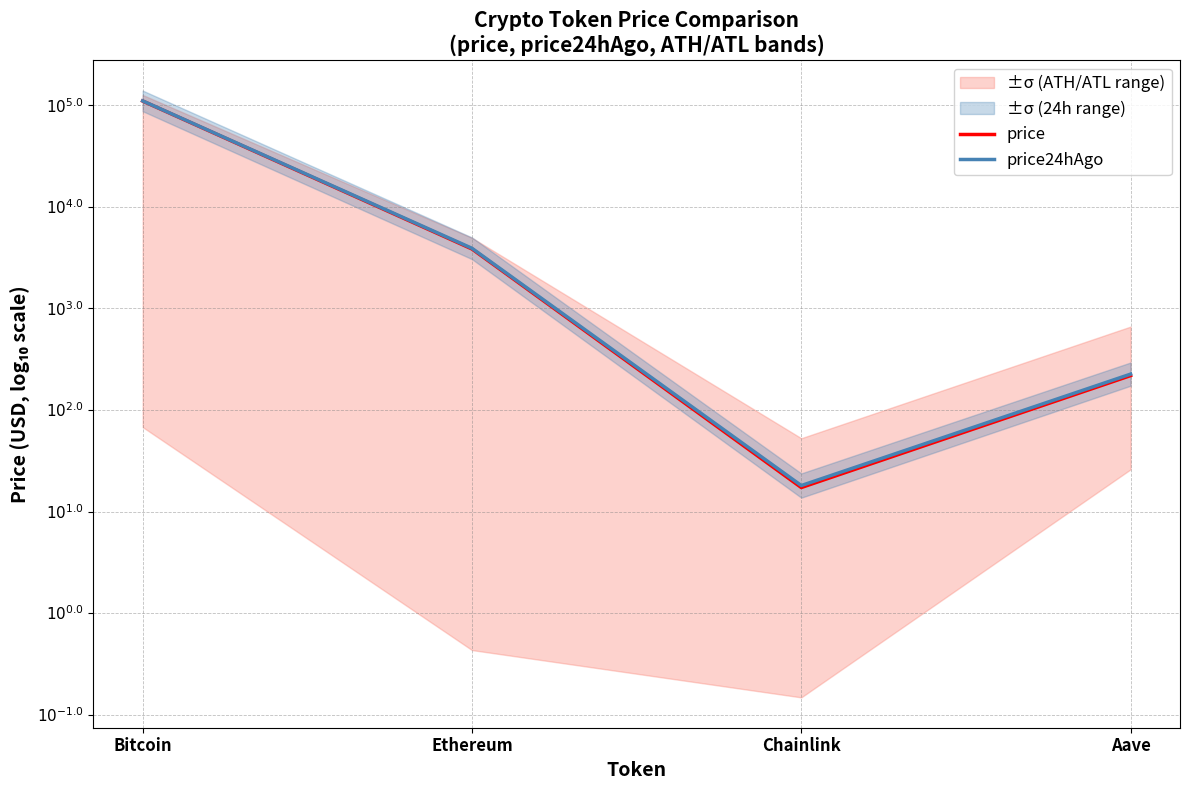

Where does the price series first go above 3?

Bitcoin